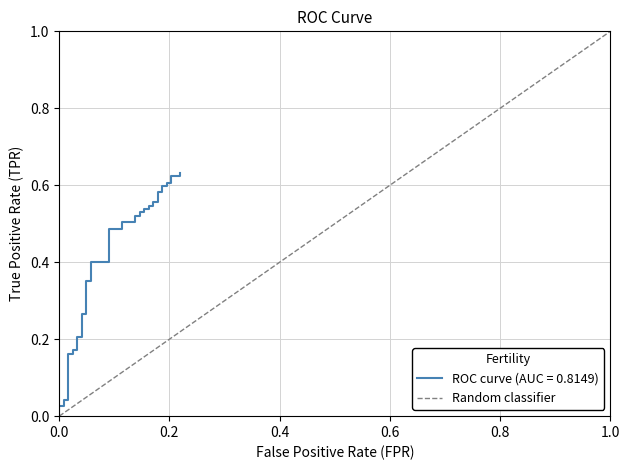

What is the difference between the maximum and minimum values?

1